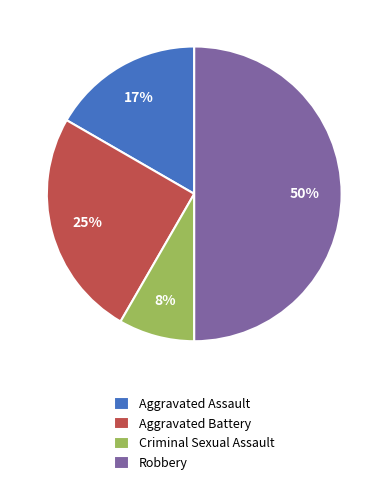

Do Aggravated Battery and Criminal Sexual Assault together represent more than half of the pie?

No